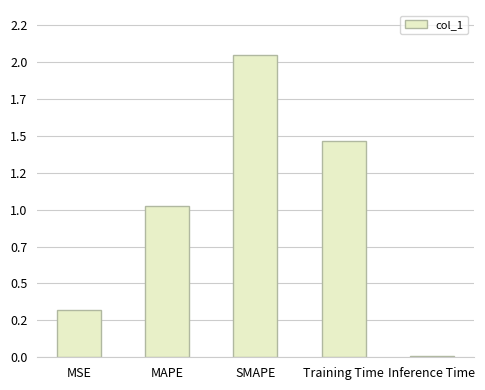

Where is the data nearest to the value 1?

MAPE